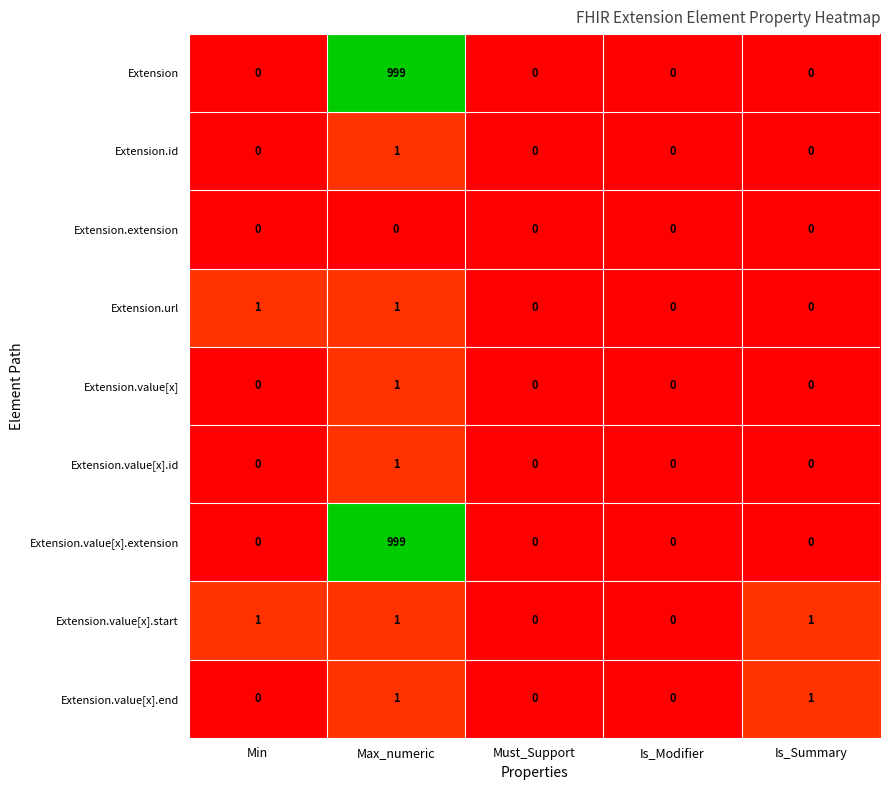

At how many categories does at least one series exceed 2?

1